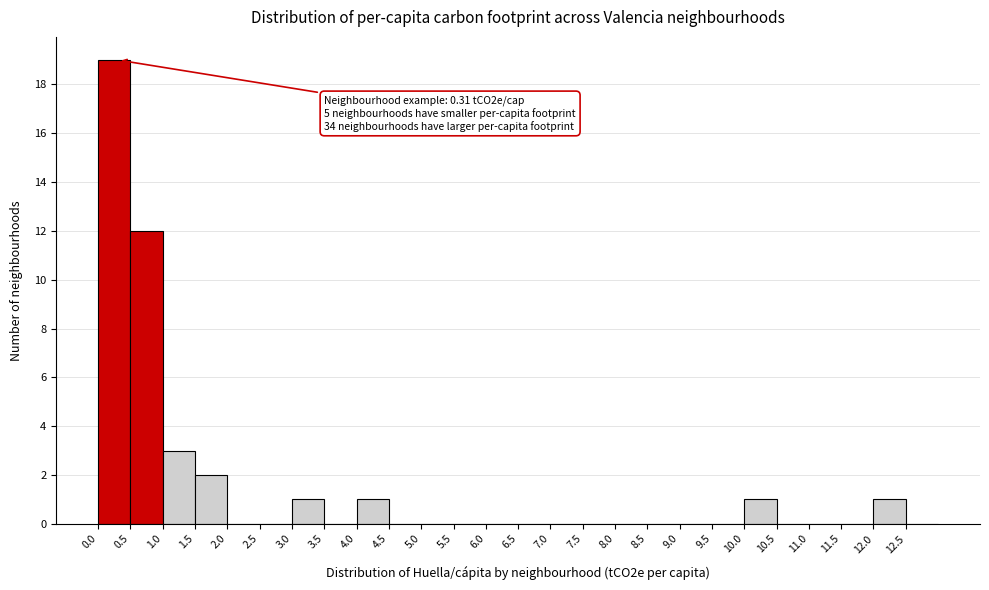

Over which range of the x-axis is the bar tallest?

0.0 to 0.5